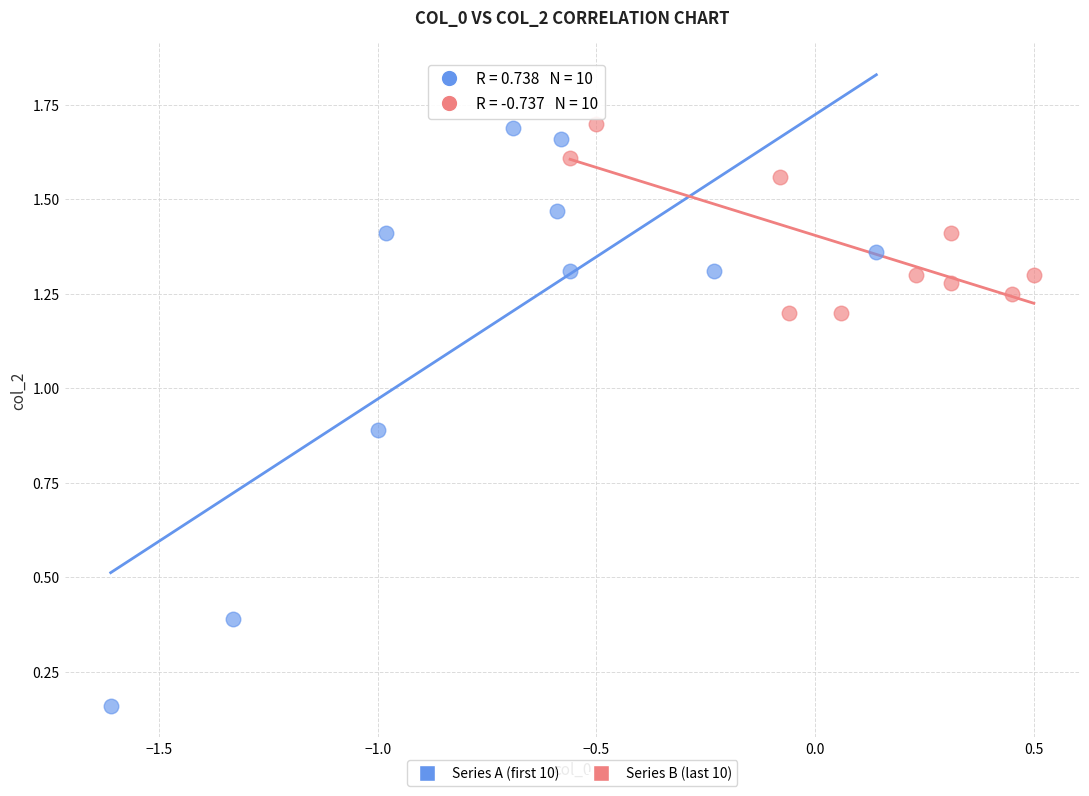

Which series contains the lowest Y value?

Series A (first 10)